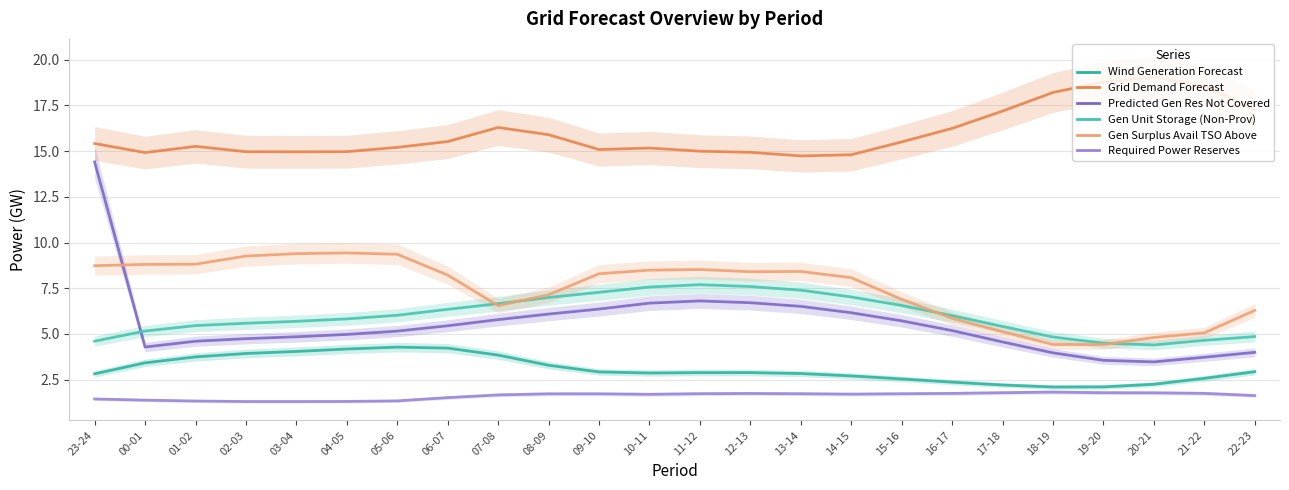

Is it true that Gen Unit Storage (Non-Prov) equals 1.1 at 18-19?

False